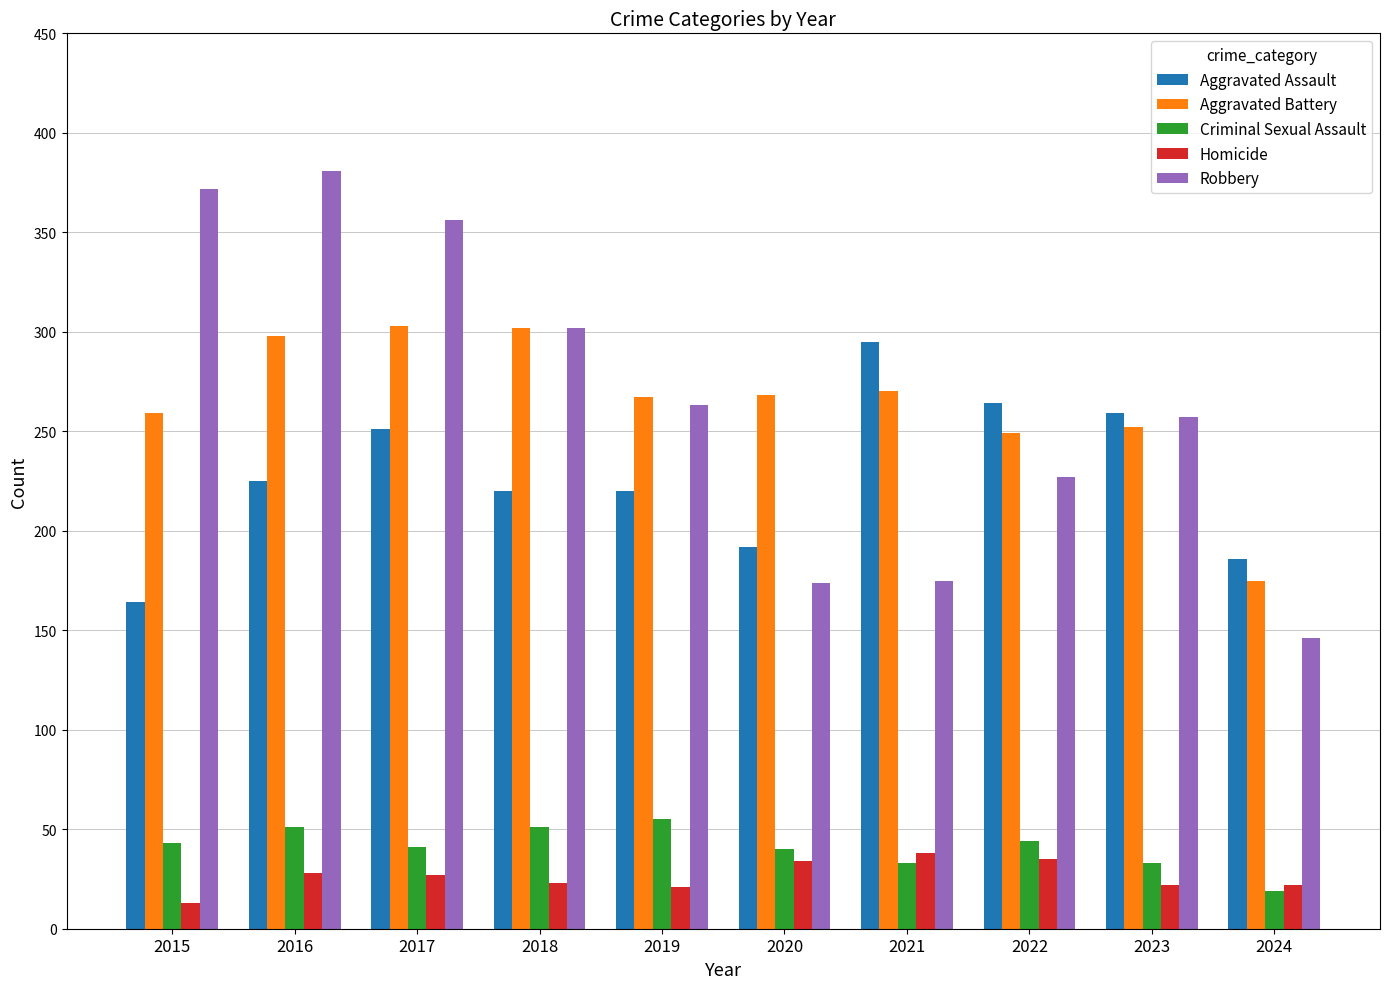

Which series changed the most between 2018 and 2022?

Robbery